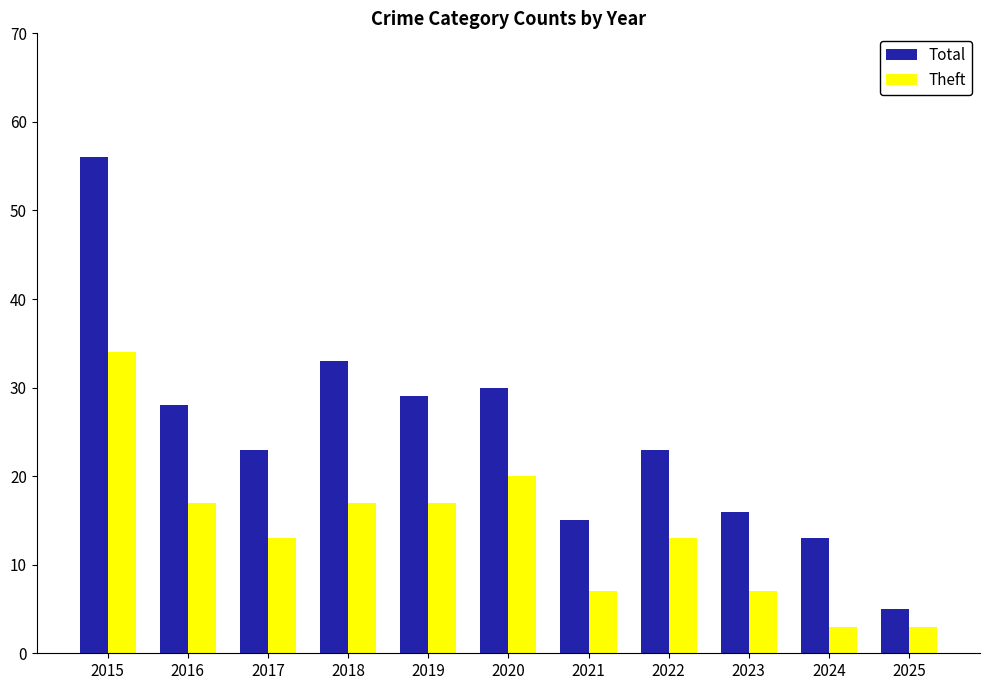

At which label does Total reach its minimum?

2025